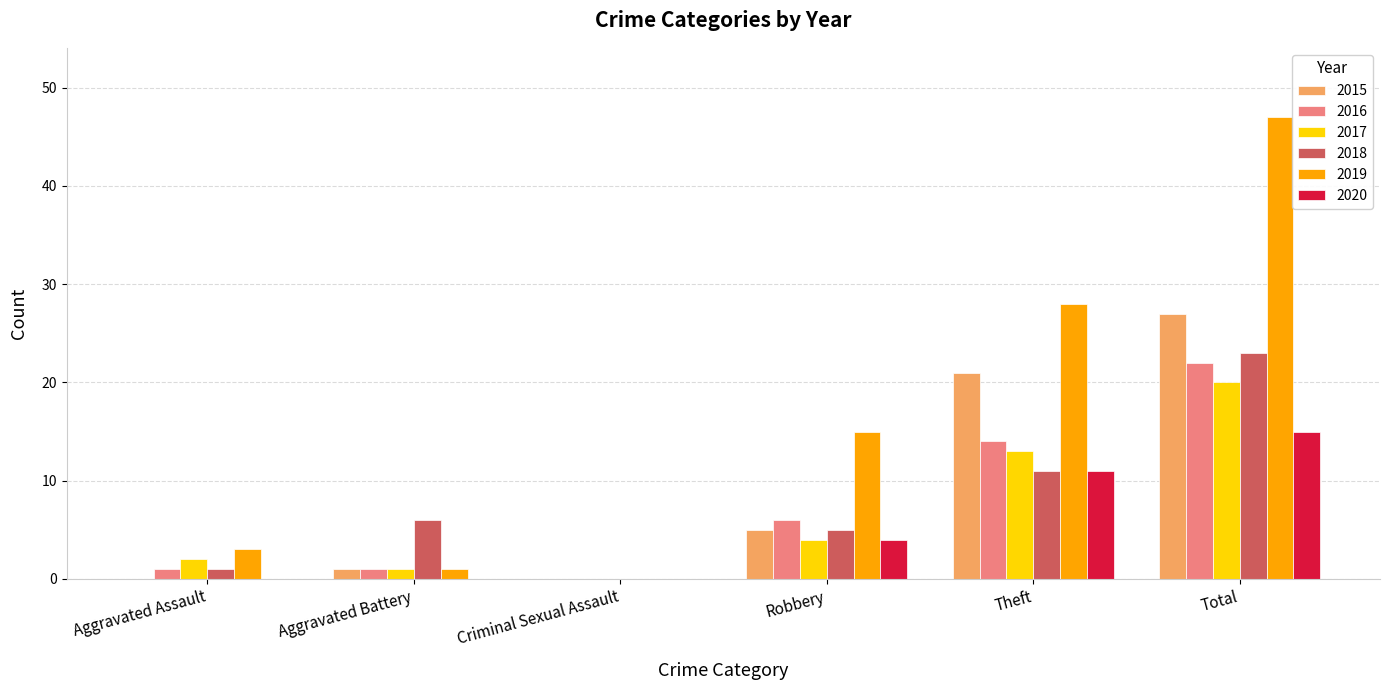

True or false: 2015 has a value of 35 at Theft.

False